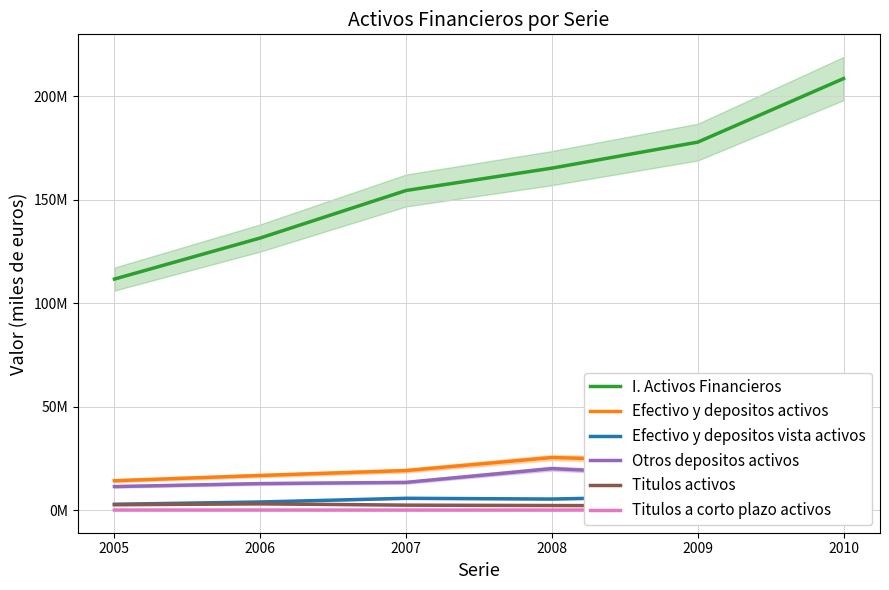

At which category does Efectivo y depositos vista activos reach its first local valley?

2008